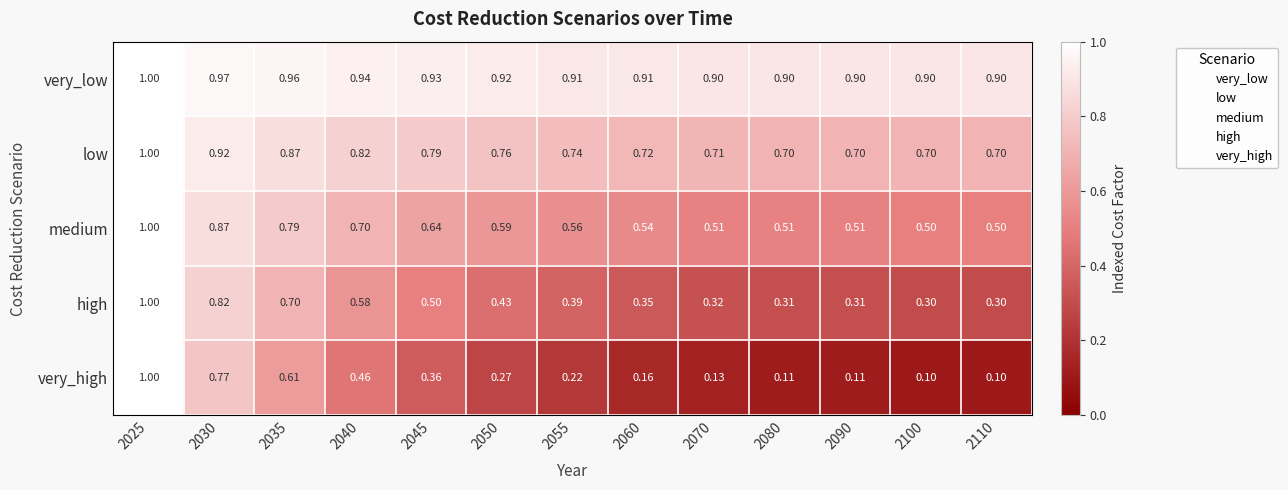

Which series has the largest range (max minus min)?

very_high